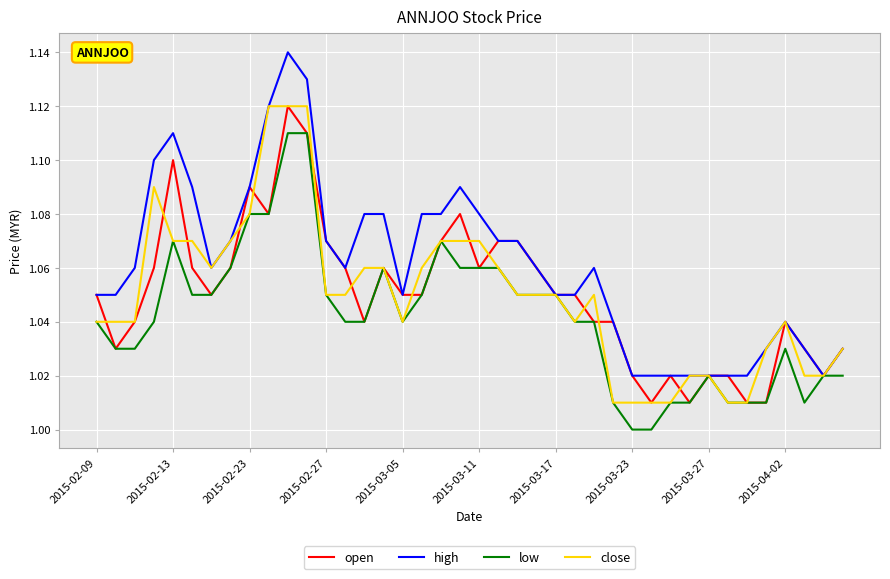

Which series has the widest spread of values?

high